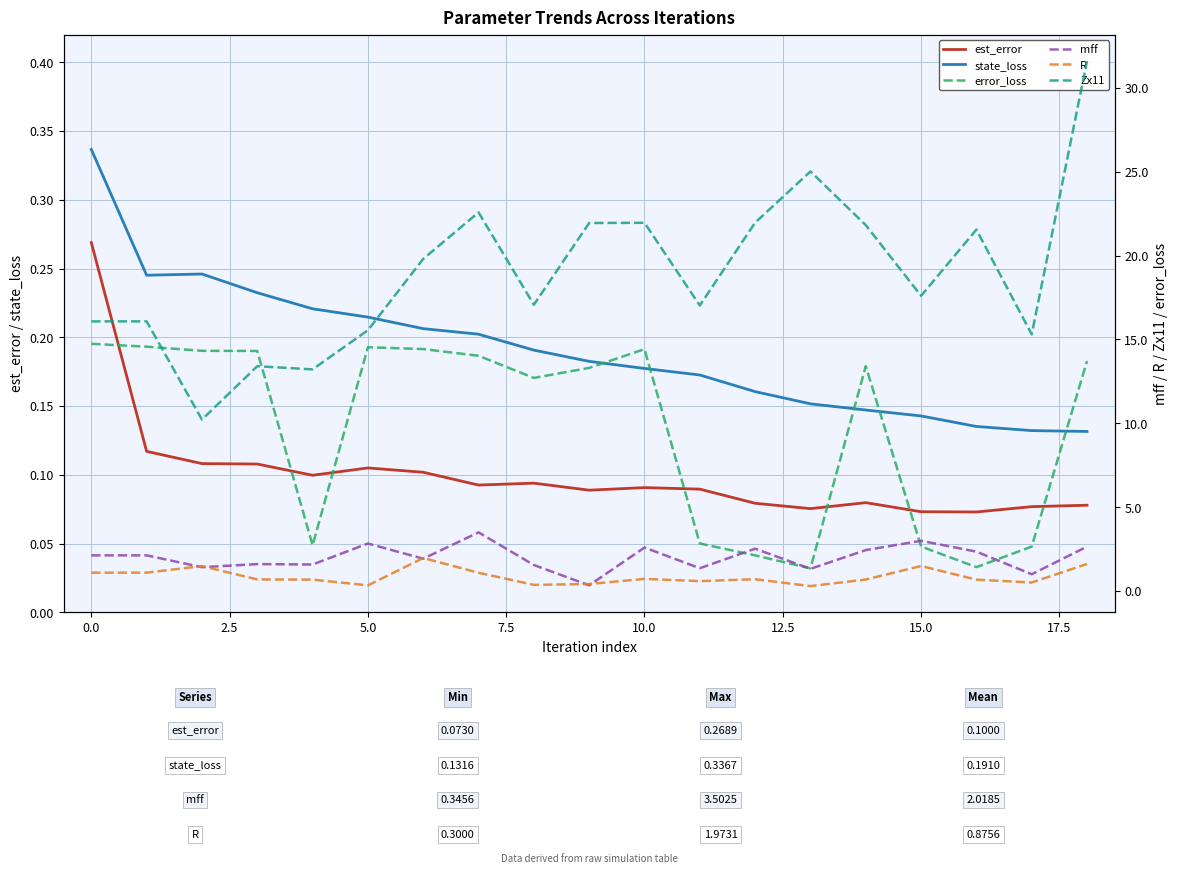

True or false: Zx11 has more than 1 interior local peaks.

True